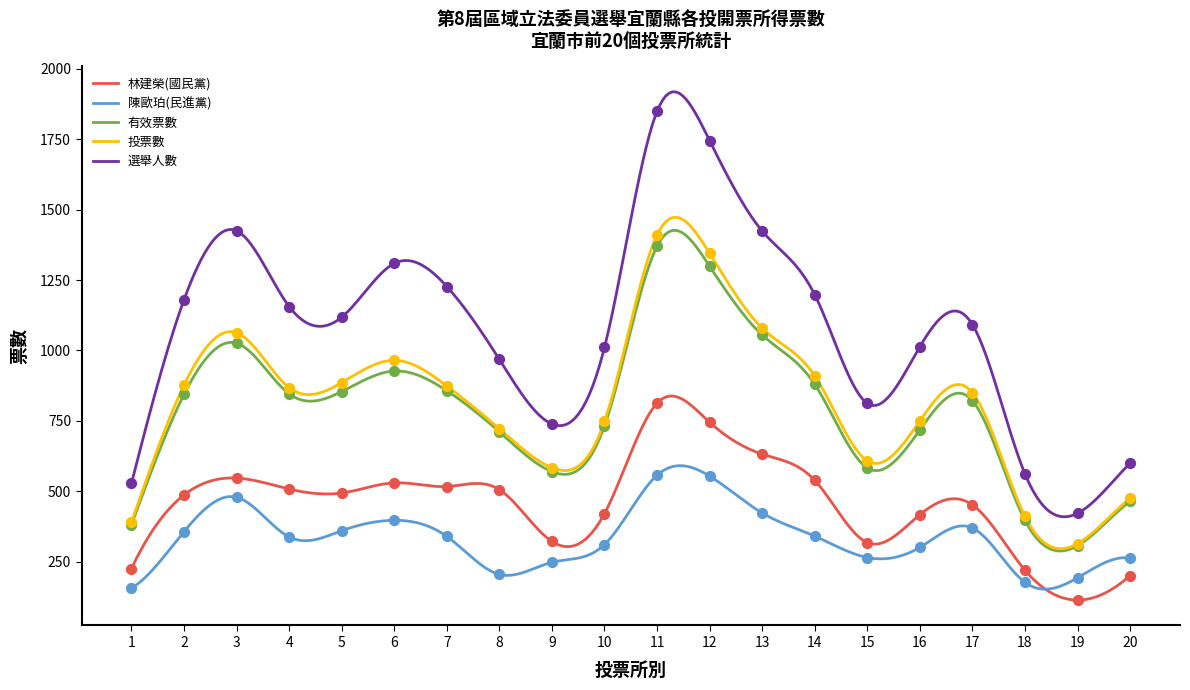

Is the value of 投票數 at 14 greater than the value of 有效票數 at 19?

Yes